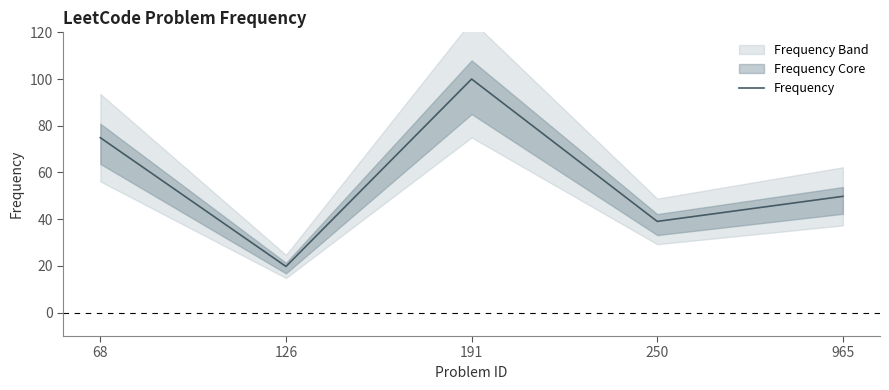

Count the number of values greater than 49.

3